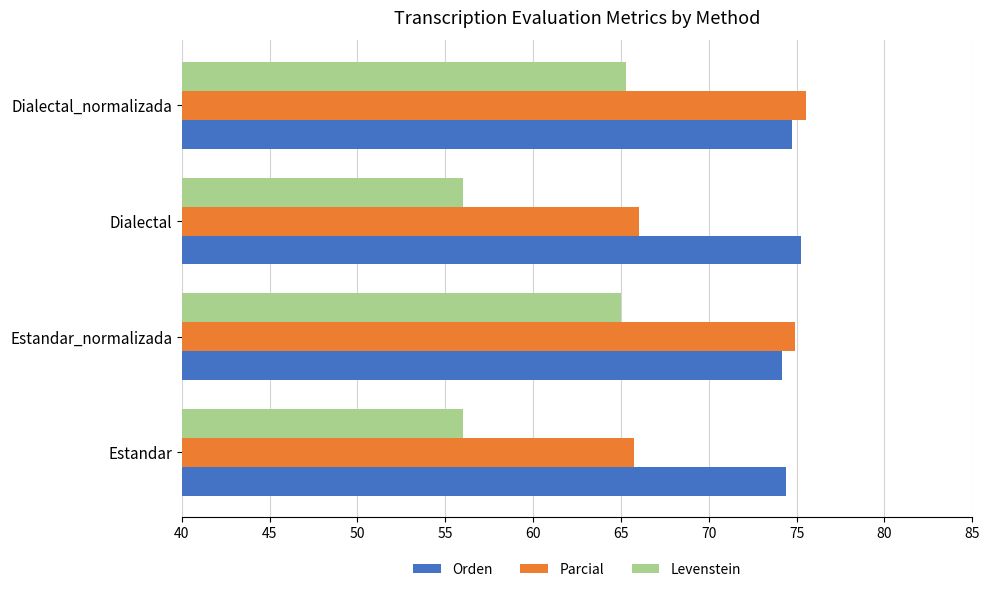

How many data points in Parcial are less than 74?

2